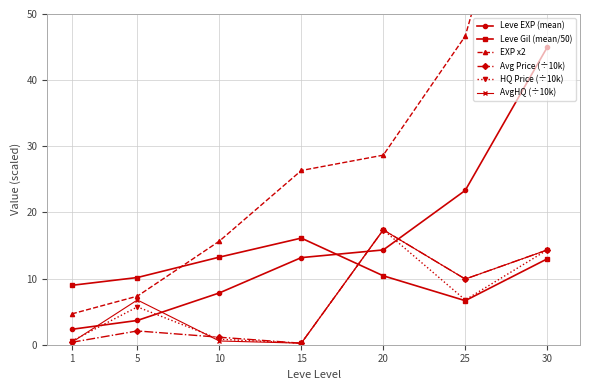

Which category has the highest value across all series?

30